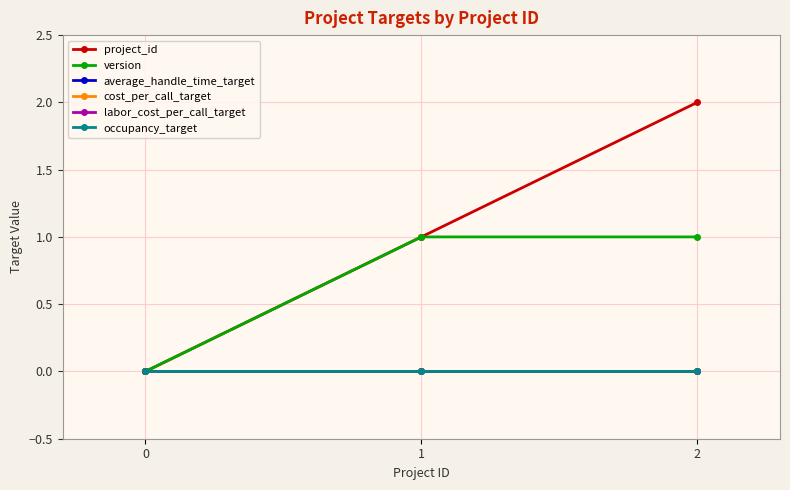

At how many categories does at least one series exceed 1?

1